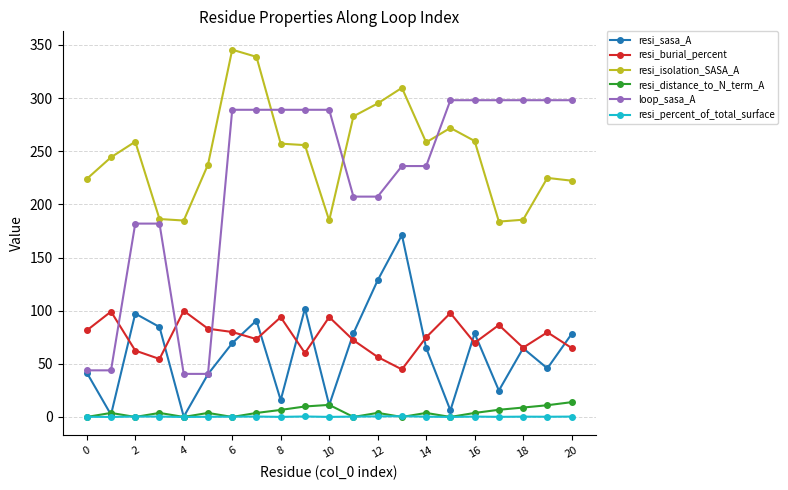

True or false: resi_isolation_SASA_A and loop_sasa_A intersect in this chart.

True